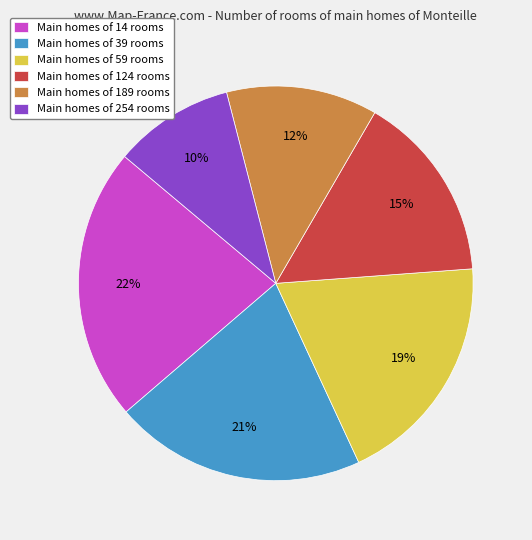

The Main homes of 189 rooms slice represents 4% of the pie. True or false?

False